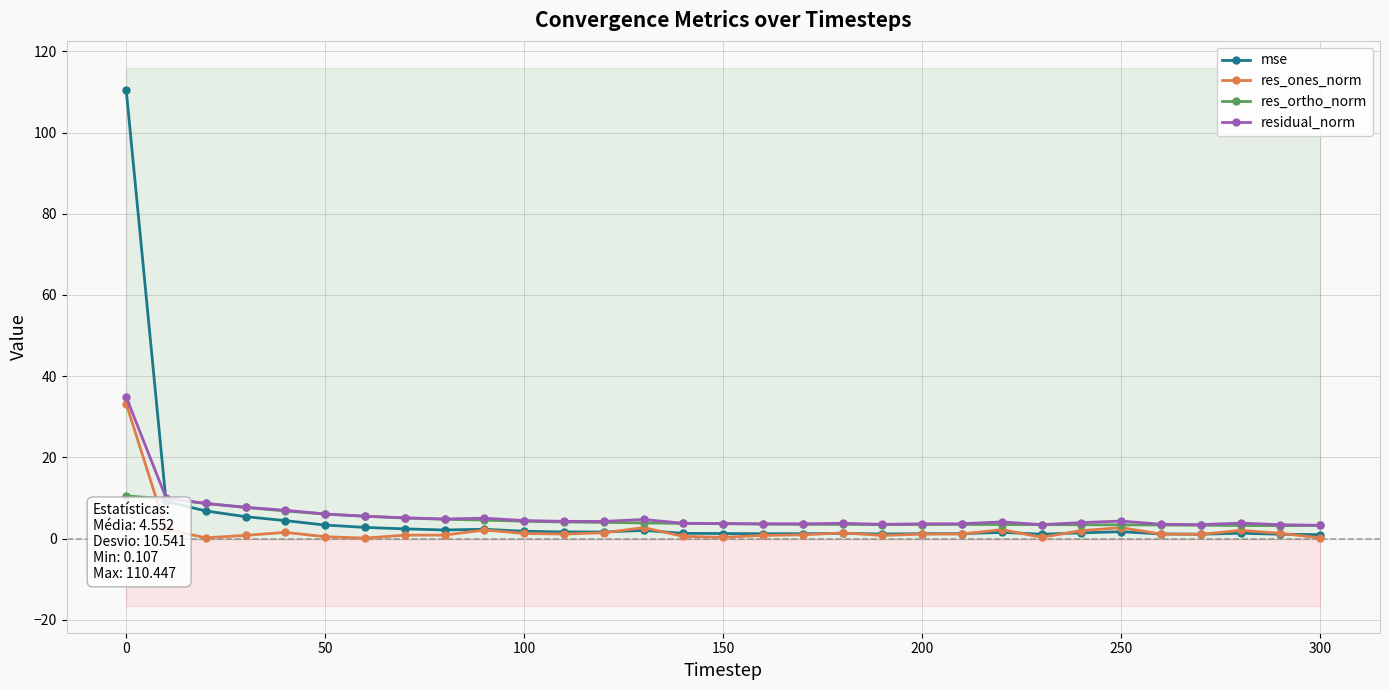

True or false: res_ones_norm has more than 1 interior local peaks.

True